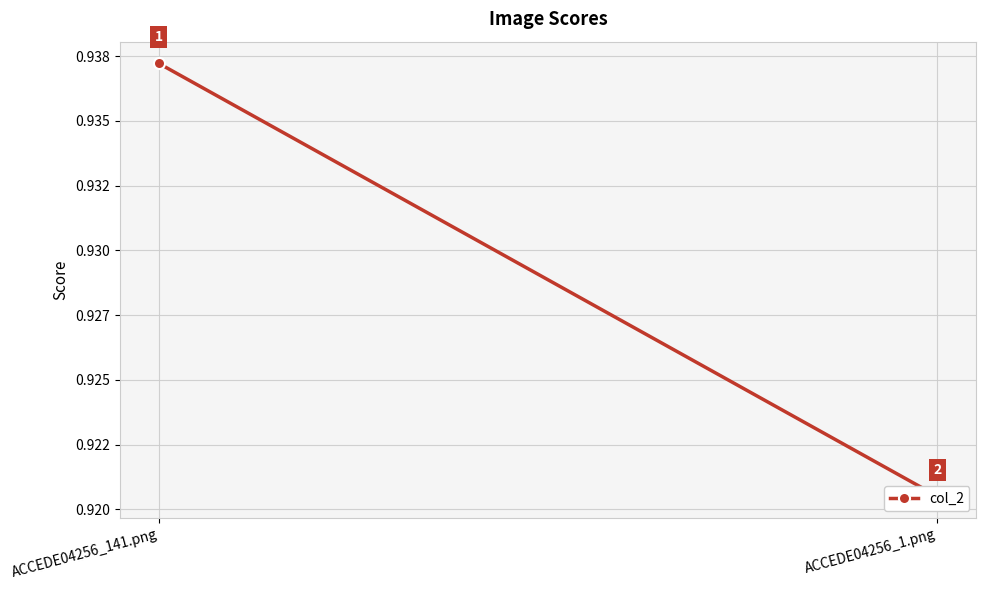

The chart shows a value of 1.3 at ACCEDE04256_1.png. True or false?

False